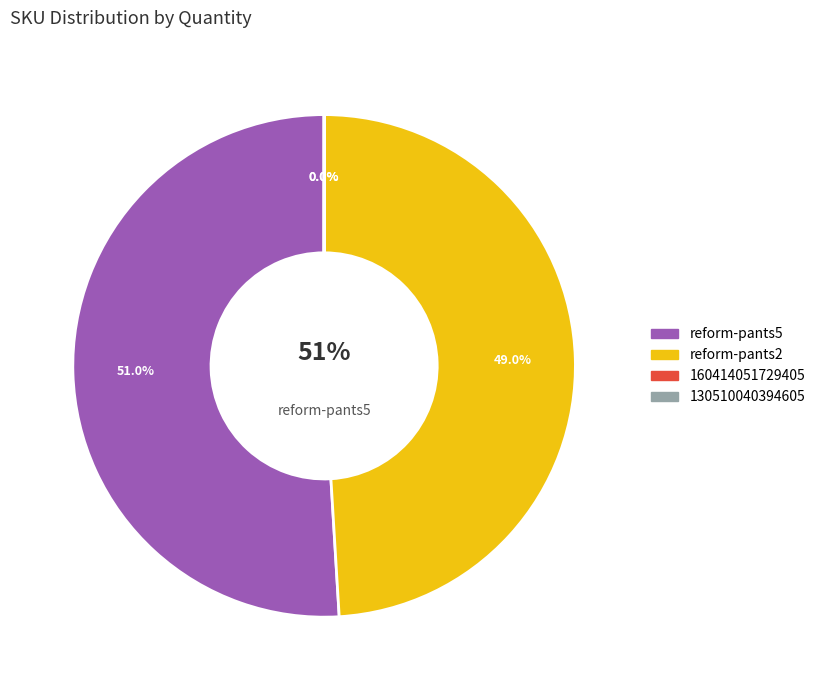

To the nearest percent, what is the combined percentage of reform-pants5 and 130420140394878?

51%